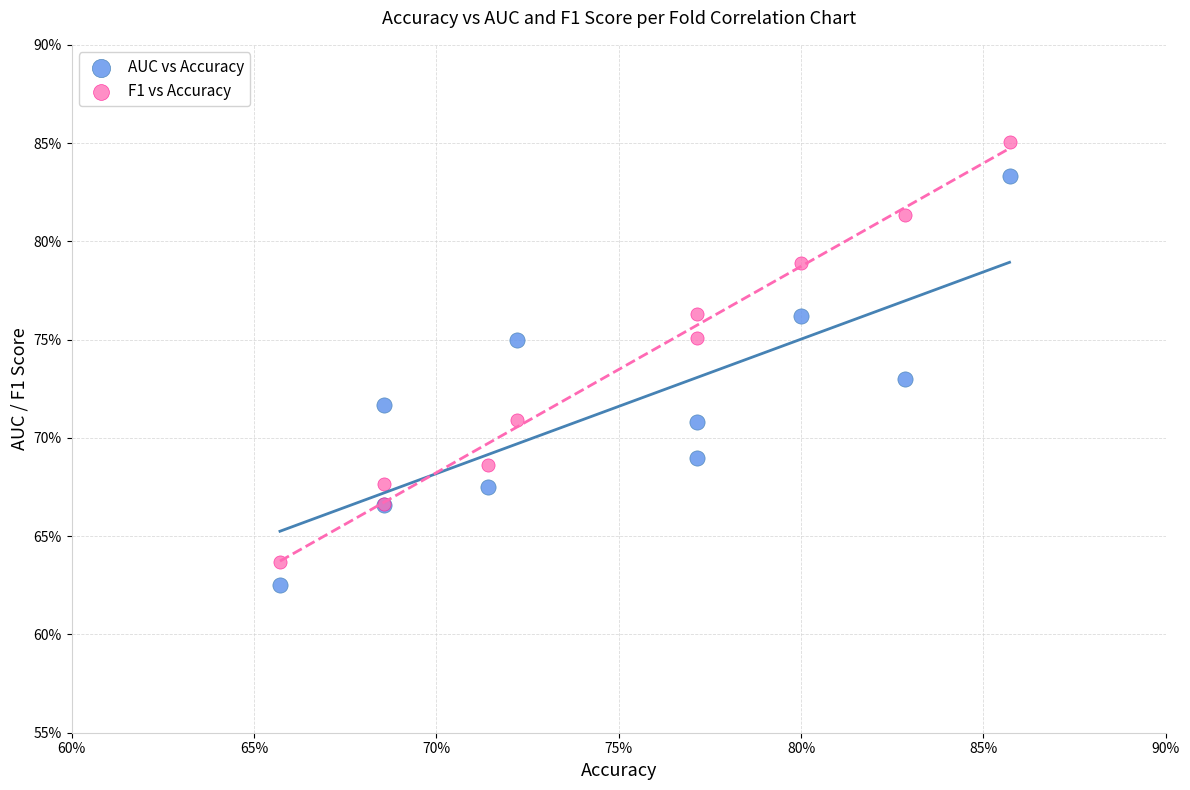

Which series reaches the maximum Y coordinate?

F1 vs Accuracy